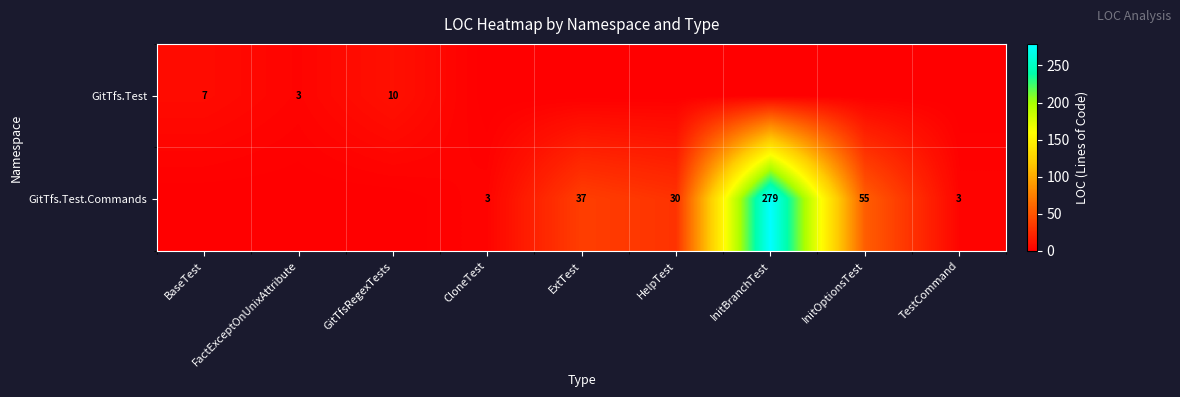

True or false: GitTfs.Test has a value of 5 at BaseTest.

False